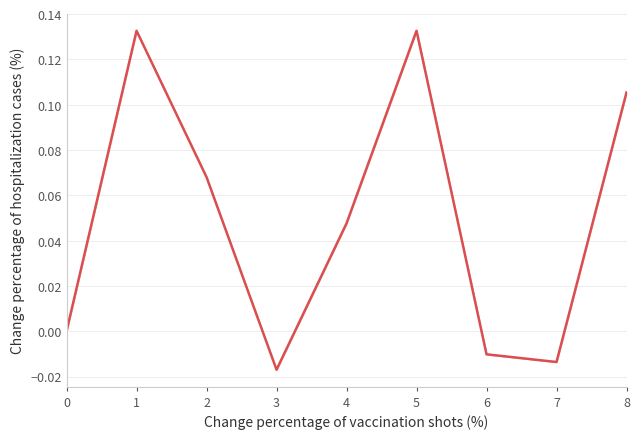

The chart shows a value of 0.1 at 5. True or false?

False